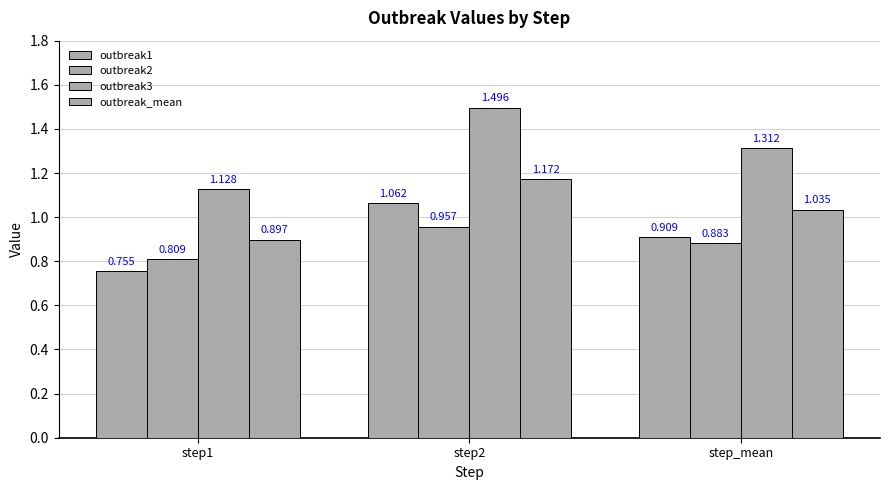

How many series are shown in this chart?

4